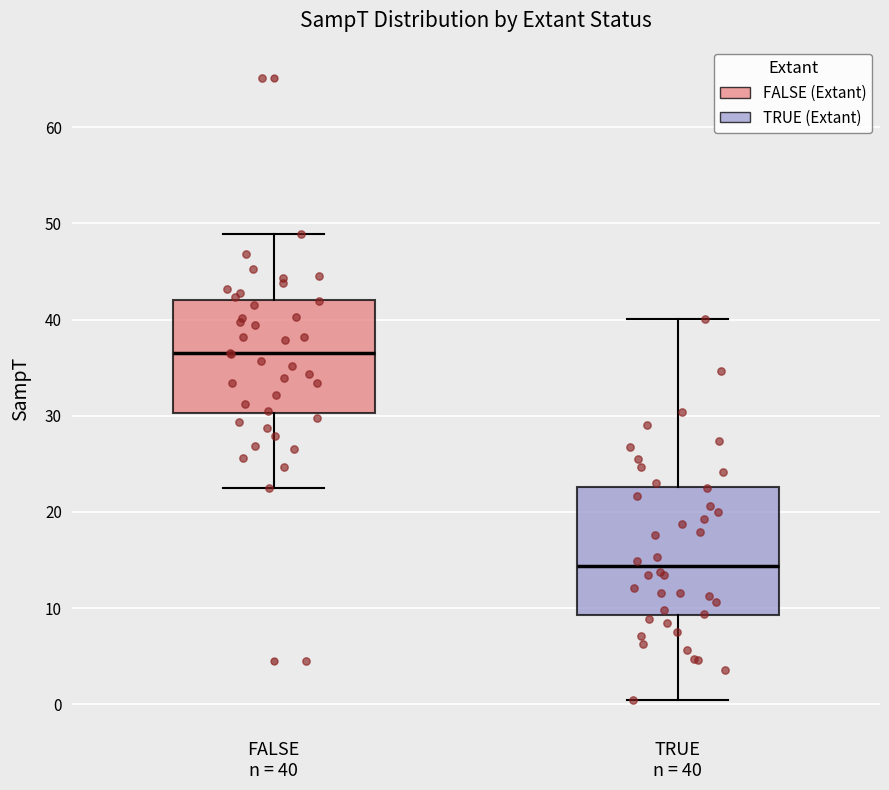

Where is the upper edge of the box for FALSE n = 40 on the y-axis? The values are not printed on the chart, so give them approximately, as read against the axis.

42